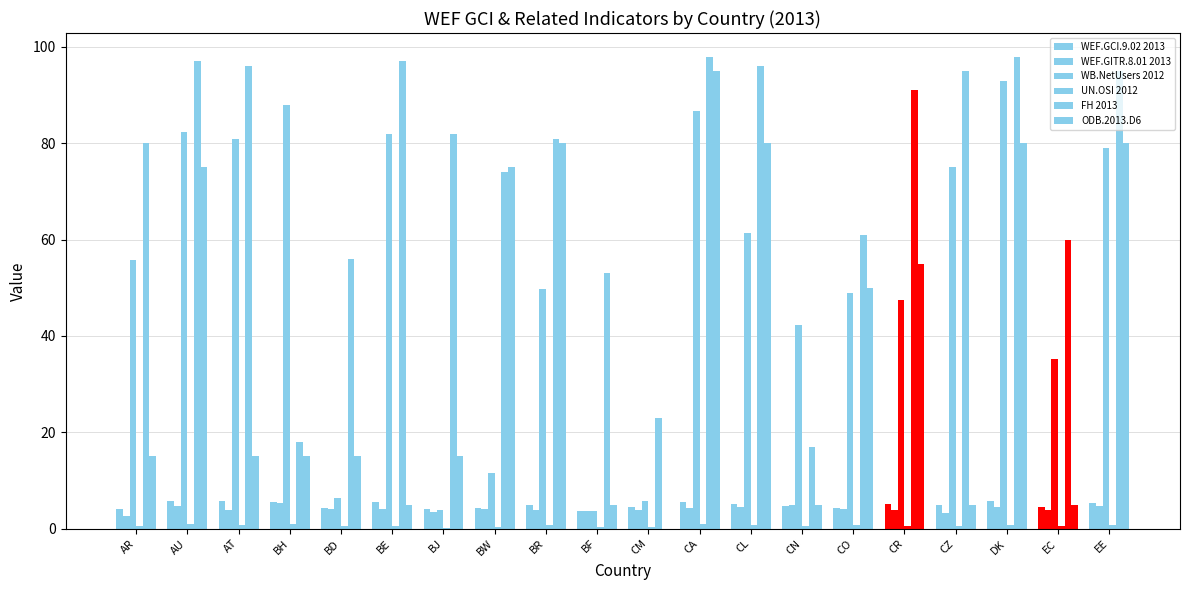

What is the difference between the second highest and minimum values in the WEF.GCI.9.02 2013 series?

2.1